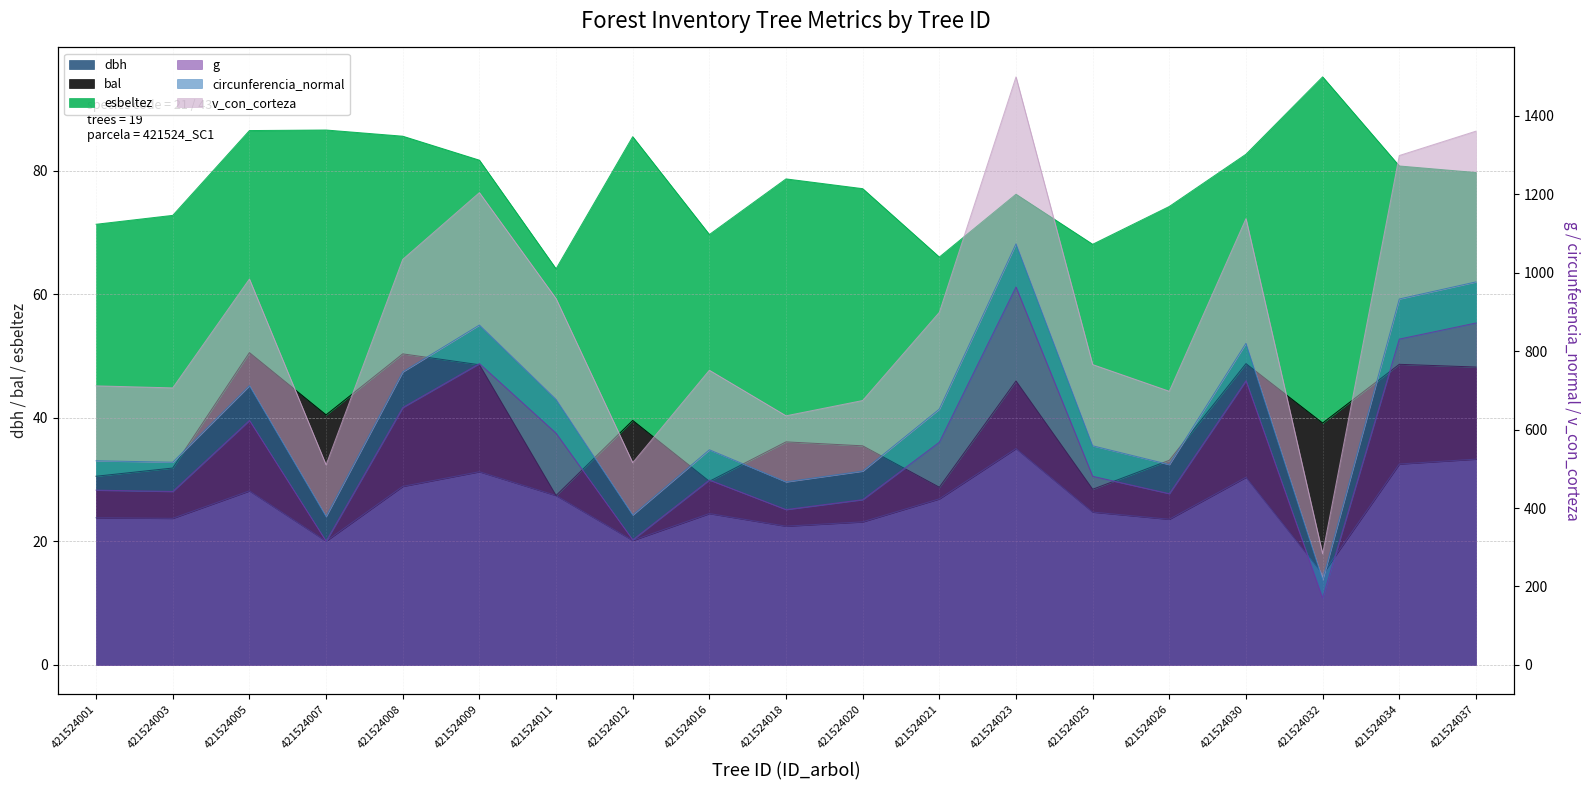

How many data points in circunferencia_normal are above 558?

10